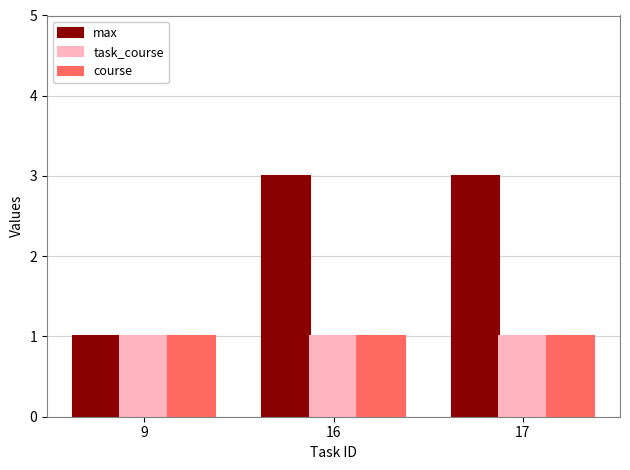

Reading left to right, what are all the values shown in this chart?

max: 9=1	16=3	17=3
task_course: 9=1	16=1	17=1
course: 9=1	16=1	17=1